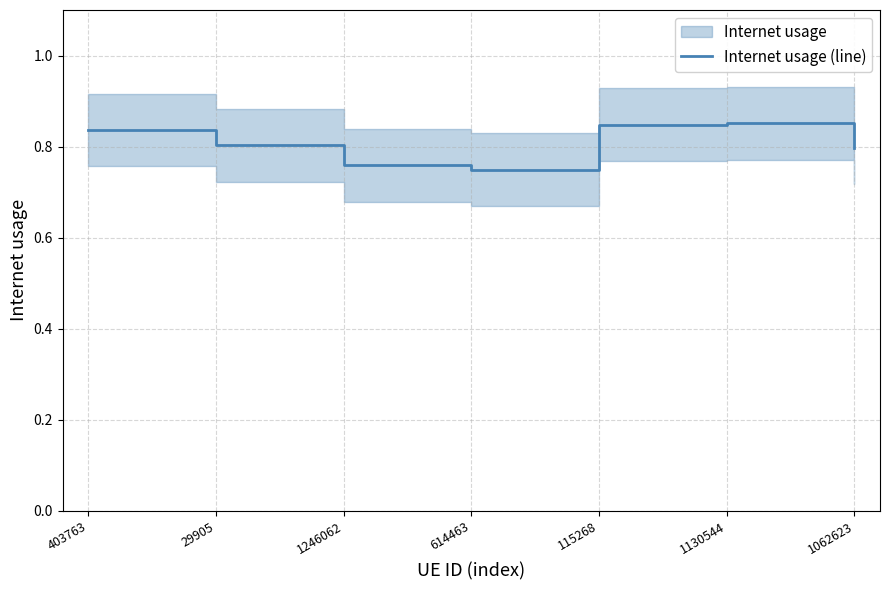

How many categories are shown in the chart?

7